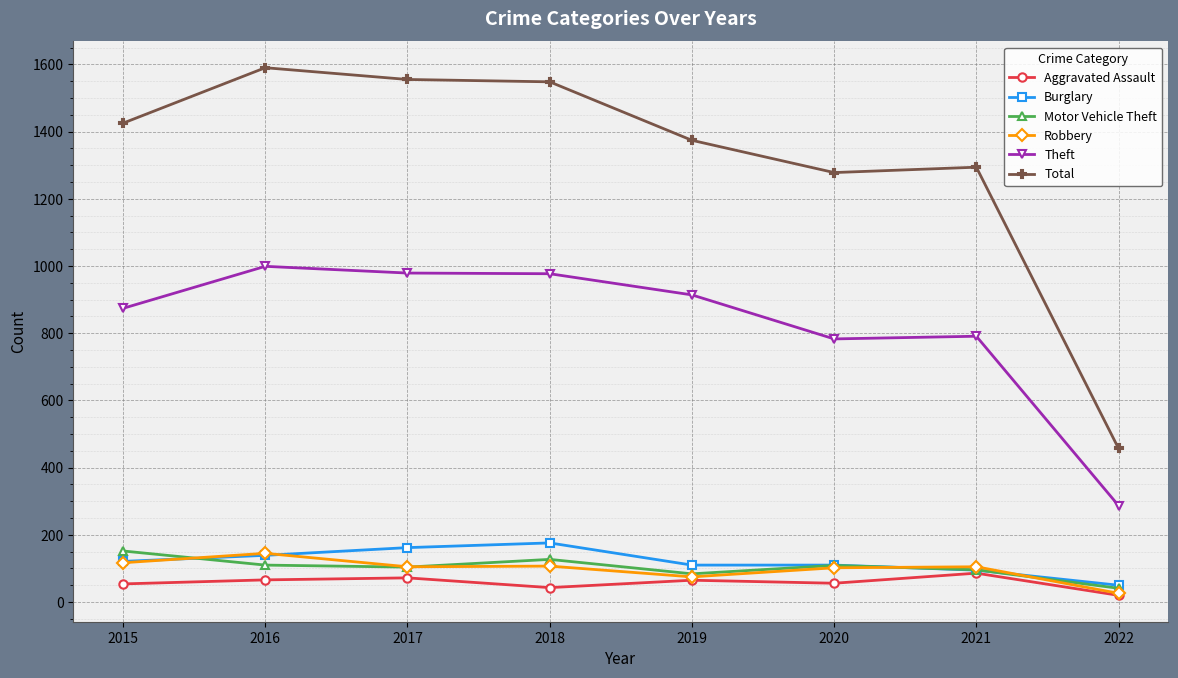

What is the spread (max minus min) of values at 2017?

1483